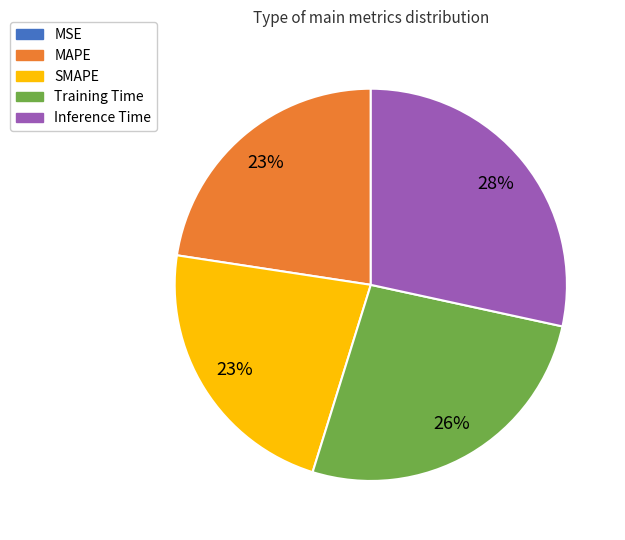

What percentage is the Inference Time slice, to the nearest percent?

28%